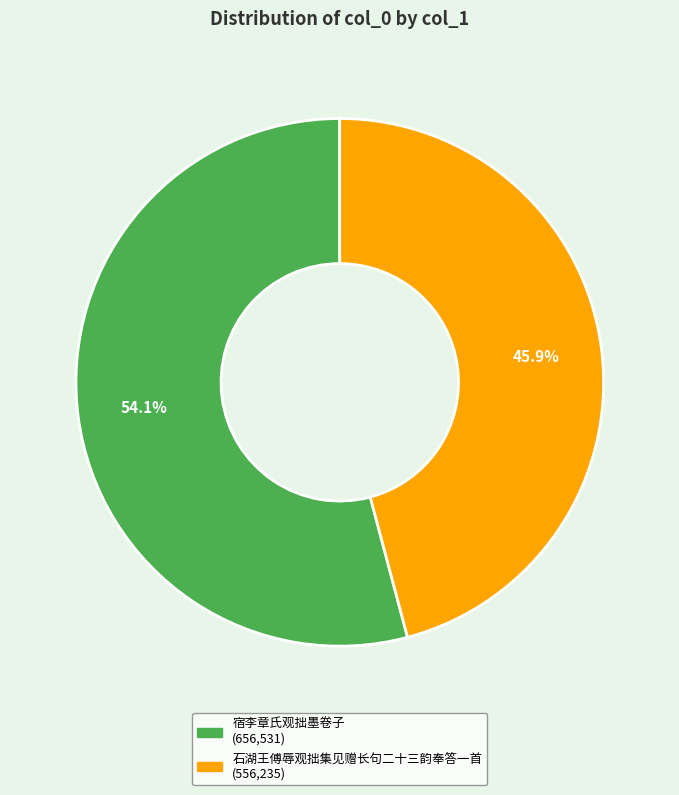

Rank the categories by value from highest to lowest.

宿李章氏观拙墨卷子, 石湖王傅辱观拙集见赠长句二十三韵奉答一首